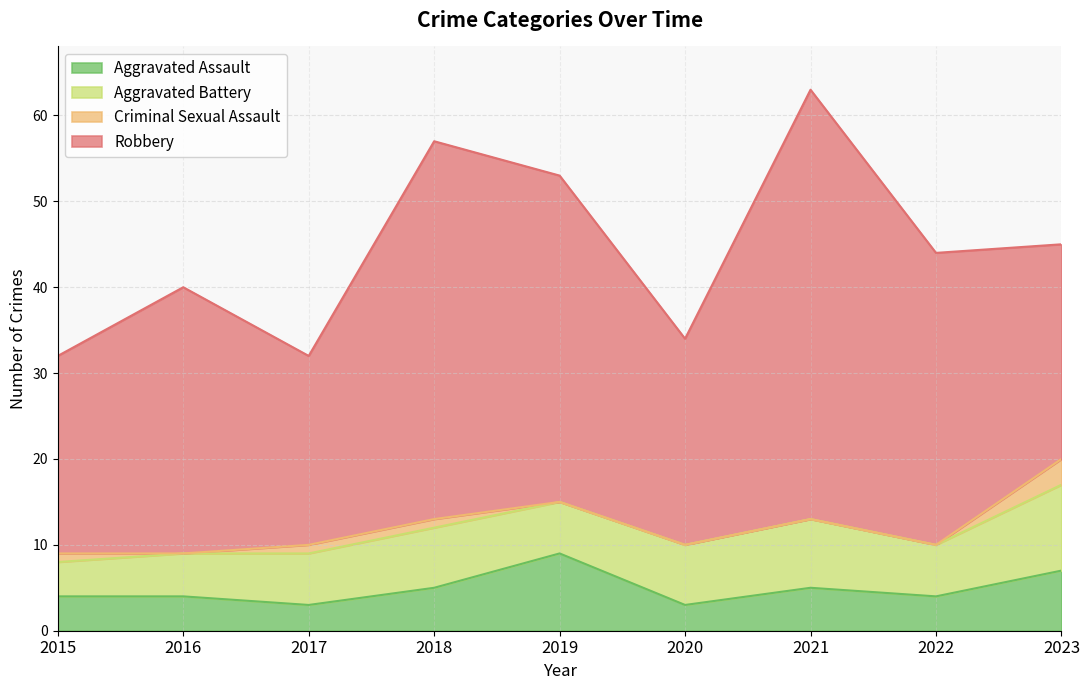

Reading left to right, extract all data points from this chart.

Aggravated Assault: 2015=4	2016=4	2017=3	2018=5	2019=9	2020=3	2021=5	2022=4	2023=7
Aggravated Battery: 2015=4	2016=5	2017=6	2018=7	2019=6	2020=7	2021=8	2022=6	2023=10
Criminal Sexual Assault: 2015=1	2016=0	2017=1	2018=1	2019=0	2020=0	2021=0	2022=0	2023=3
Robbery: 2015=23	2016=31	2017=22	2018=44	2019=38	2020=24	2021=50	2022=34	2023=25